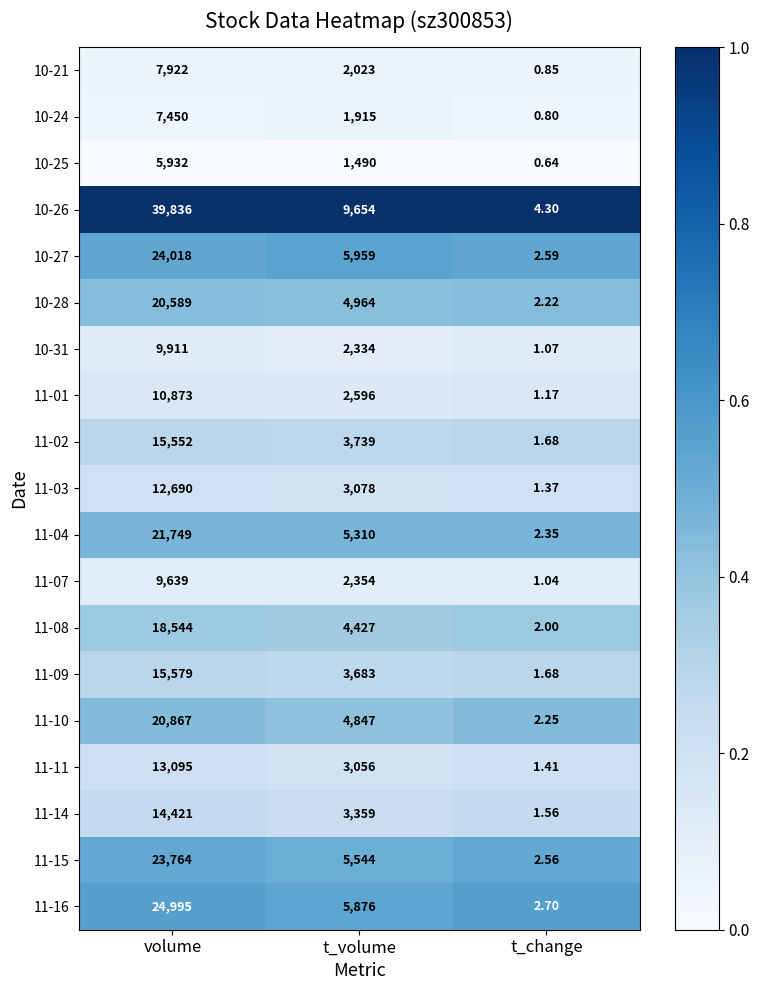

Rank the categories by 10-21 value from highest to lowest.

volume, t_volume, t_change